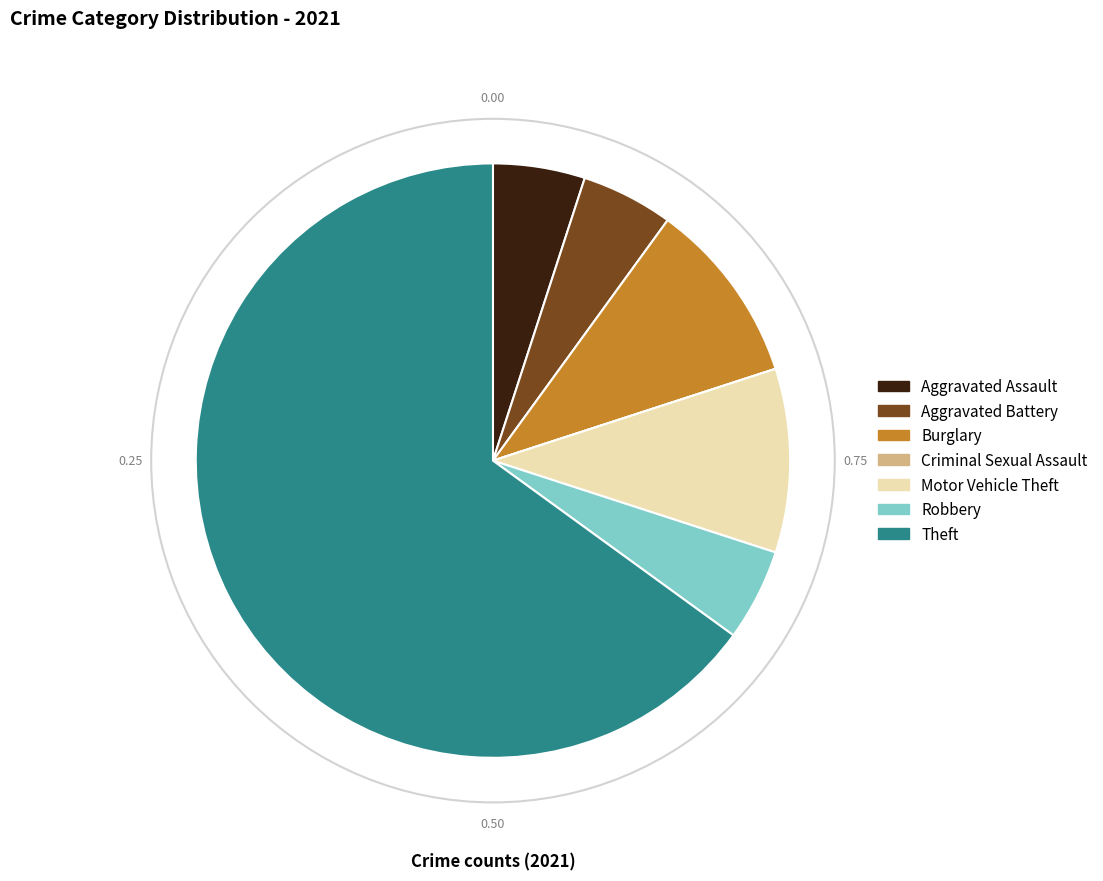

Is it true that Theft is 57% of the pie?

False